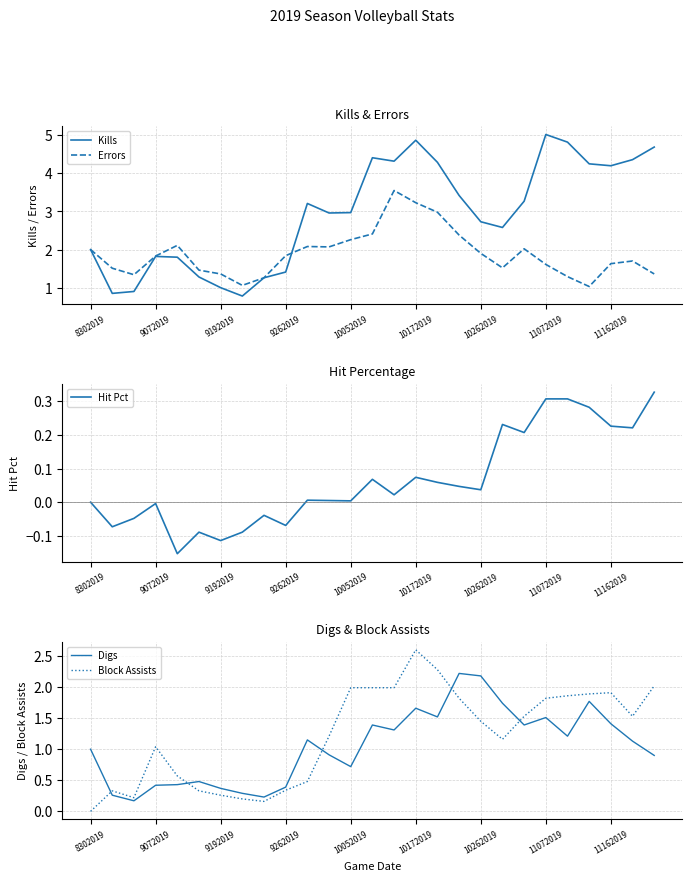

Which series ends up on top after the final intersection of Block Assists and Digs?

Block Assists